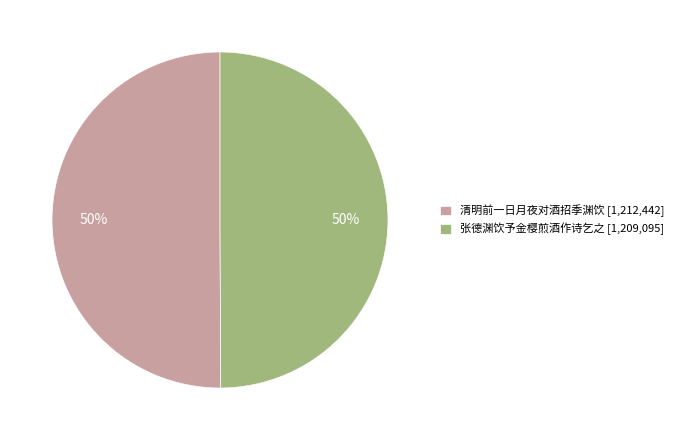

To the nearest percent, what portion does 清明前一日月夜对酒招季渊饮 [1,212,442] represent?

50%